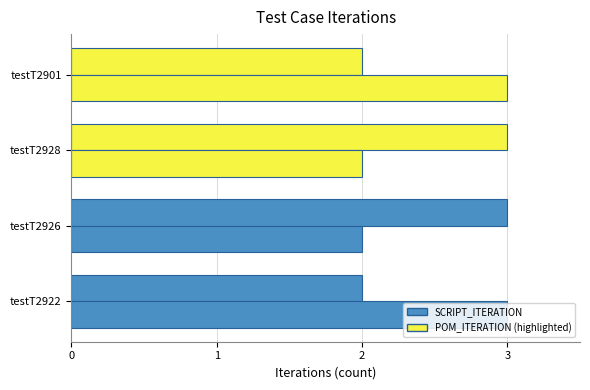

Reading left to right, what are all the values shown in this chart?

SCRIPT_ITERATION: 2	3	3	2
POM_ITERATION: 3	2	2	3